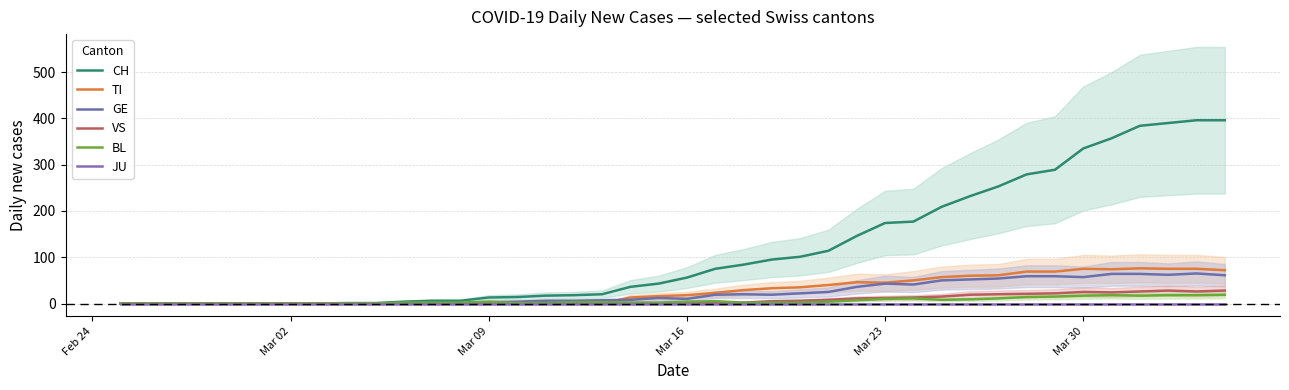

Does the chart have visible grid lines?

Yes